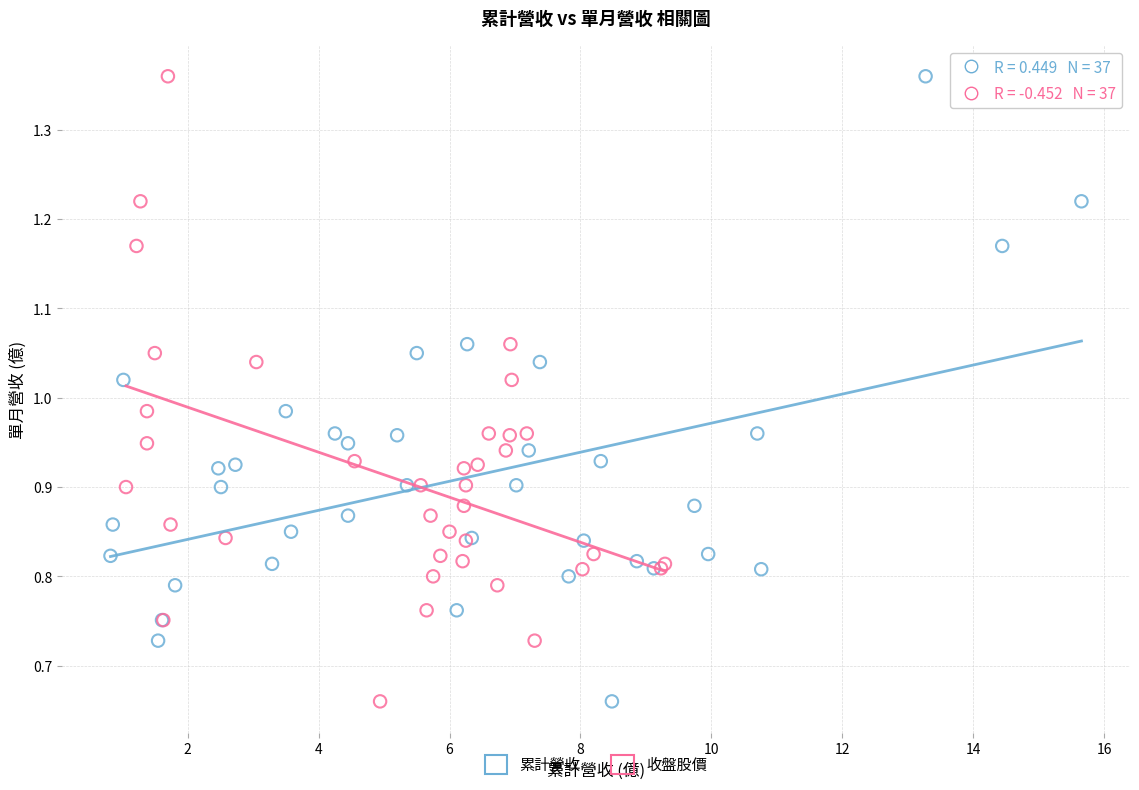

What are all the series names shown in the legend?

累計營收, 收盤股價